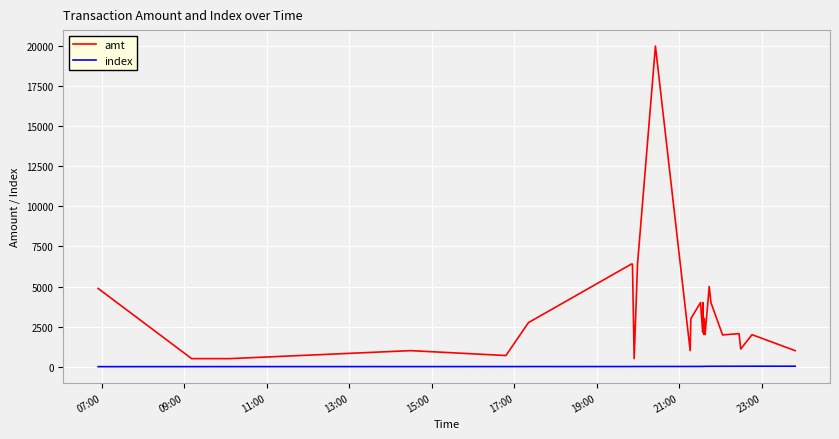

Rank the series by their average value, from lowest to highest.

index, amt